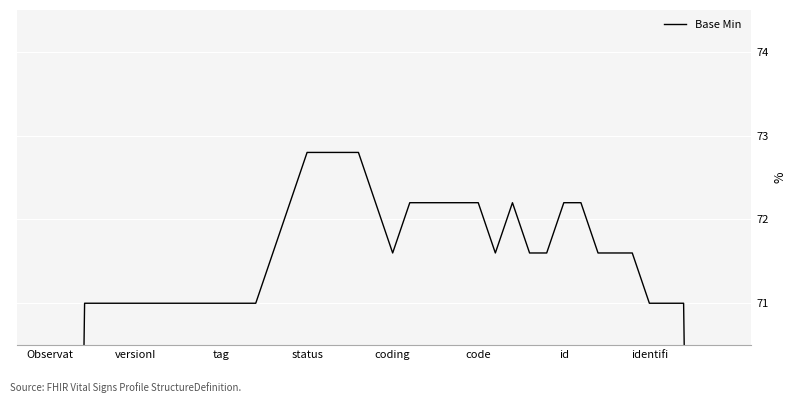

How many data points are less than 71?

4